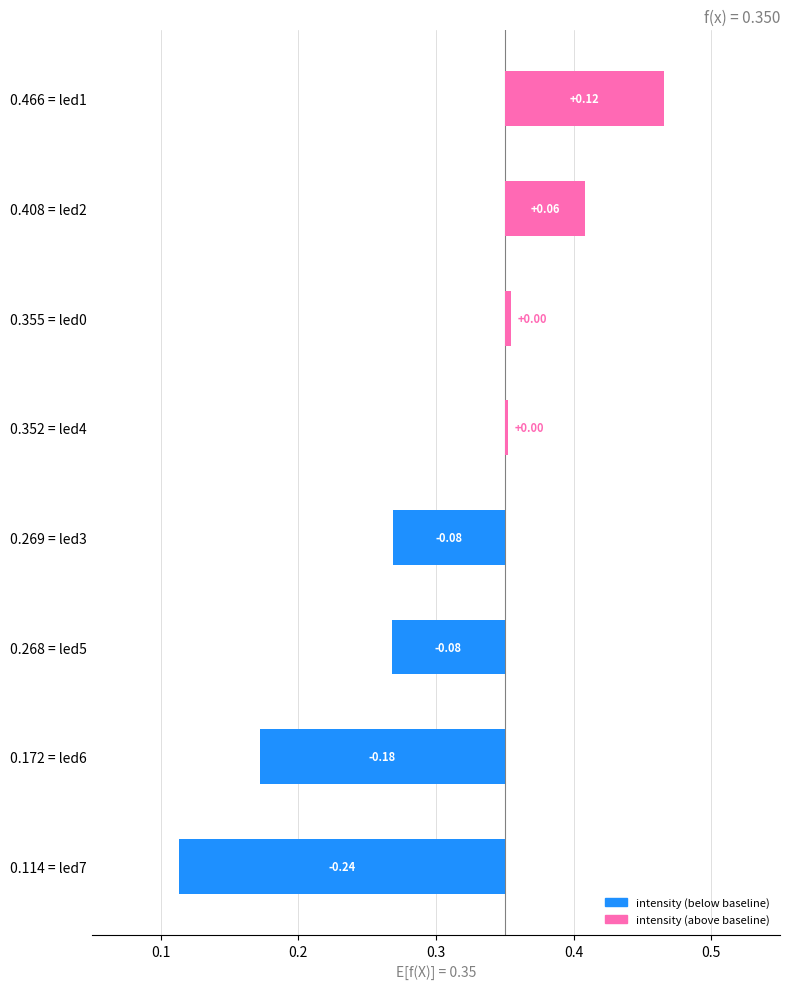

What is the minimum value shown in the chart?

-0.2